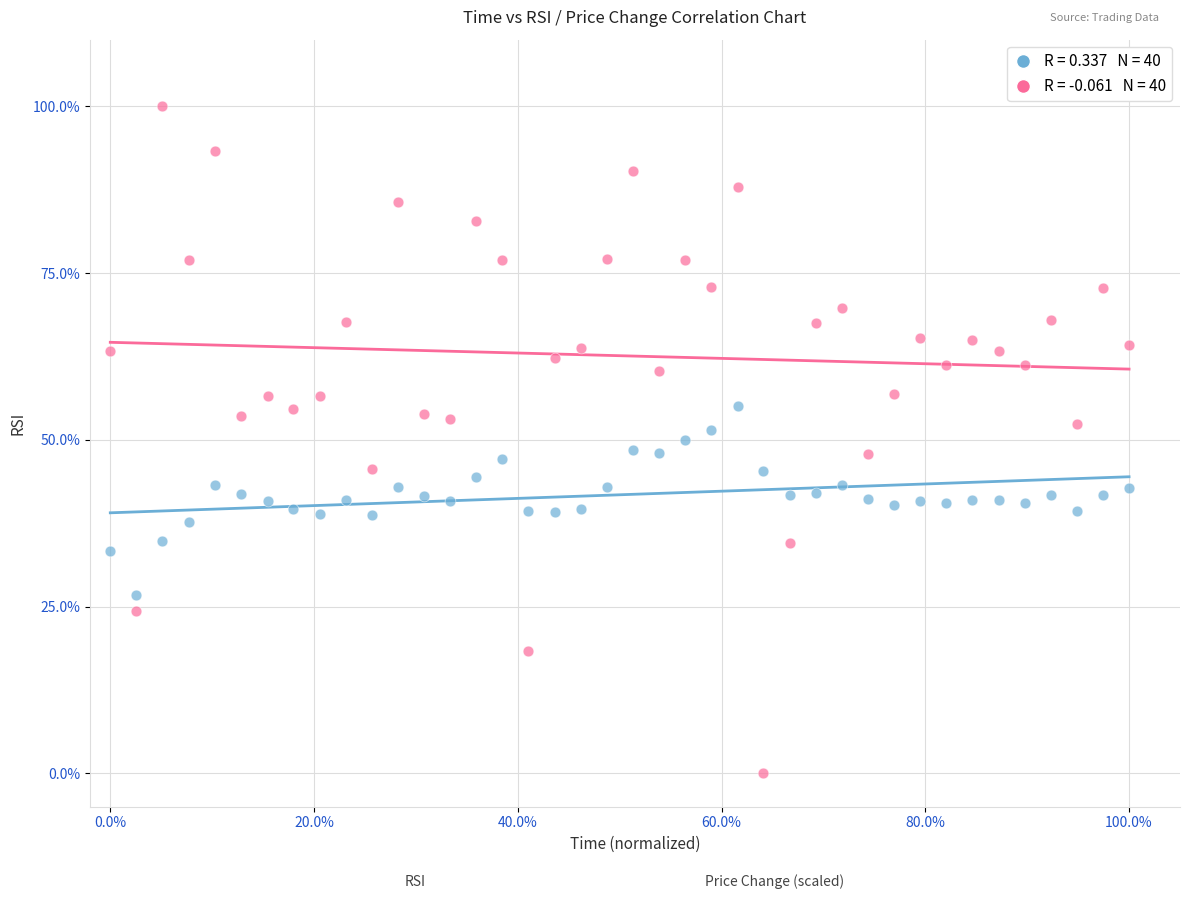

Across all data points, what is the range of X values (max minus min)?

1.0